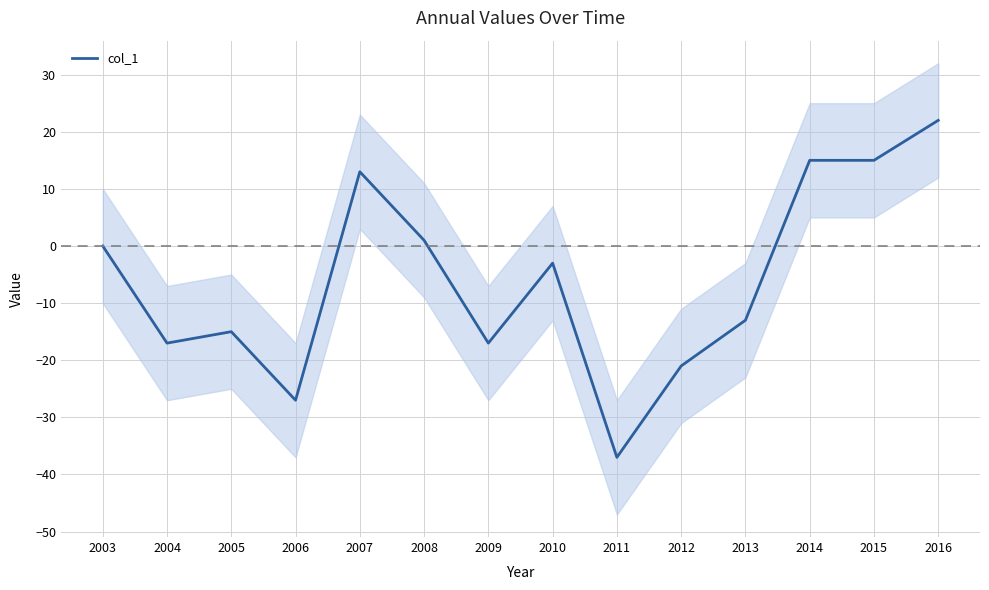

How many interior local peaks (higher than both neighbors) does the data have?

3